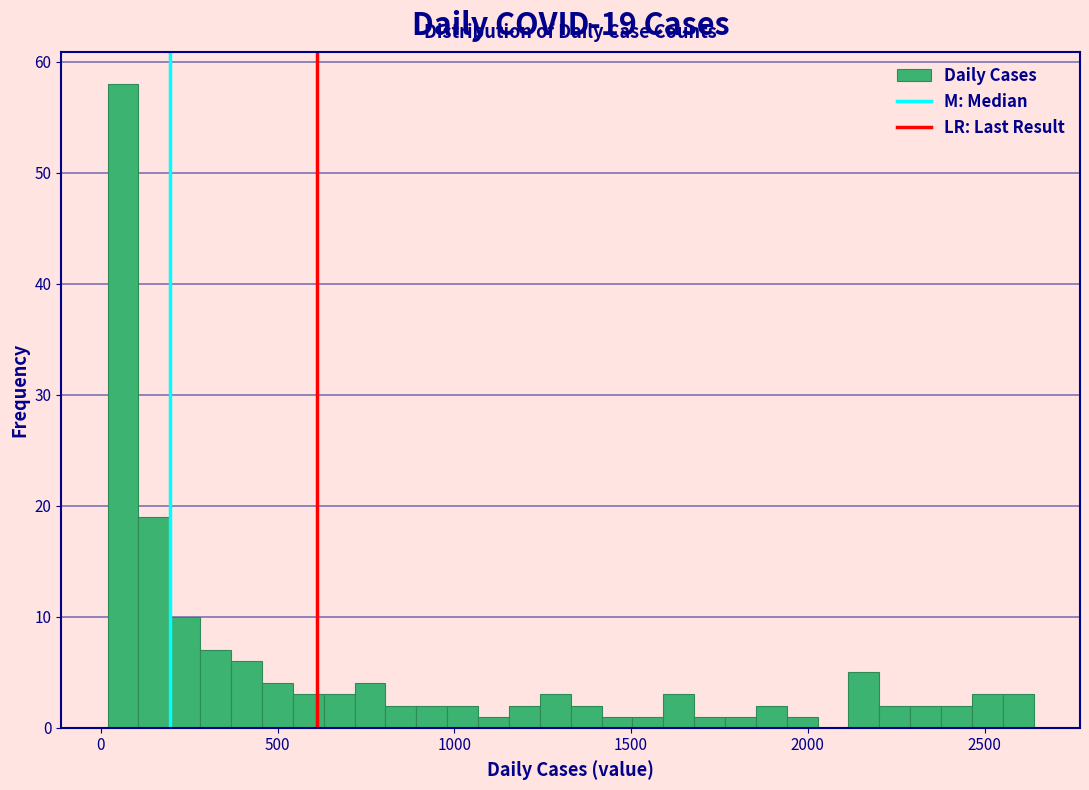

Around what value on the x-axis is the tallest bar? Give the approximate position of its centre, as read against the axis.

50